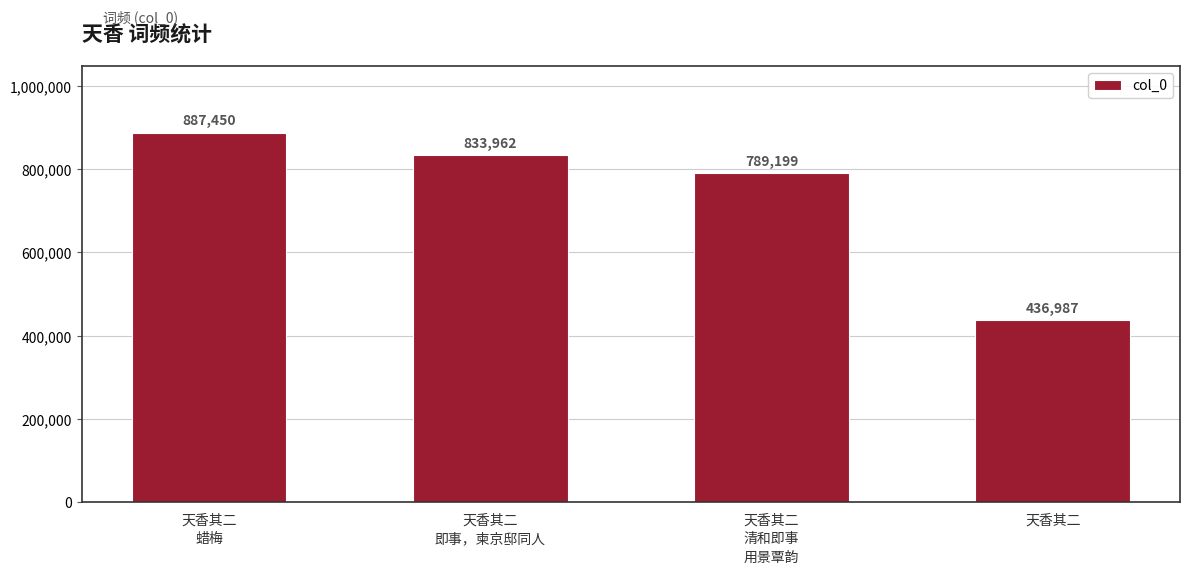

What is the change in value from 天香其二
蜡梅 to 天香其二
清和即事
用景覃韵?

-98251